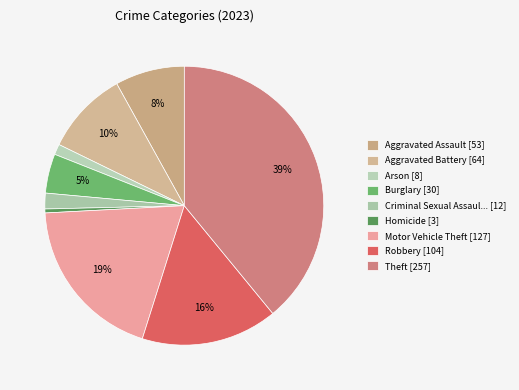

How many slices are in this pie chart?

9